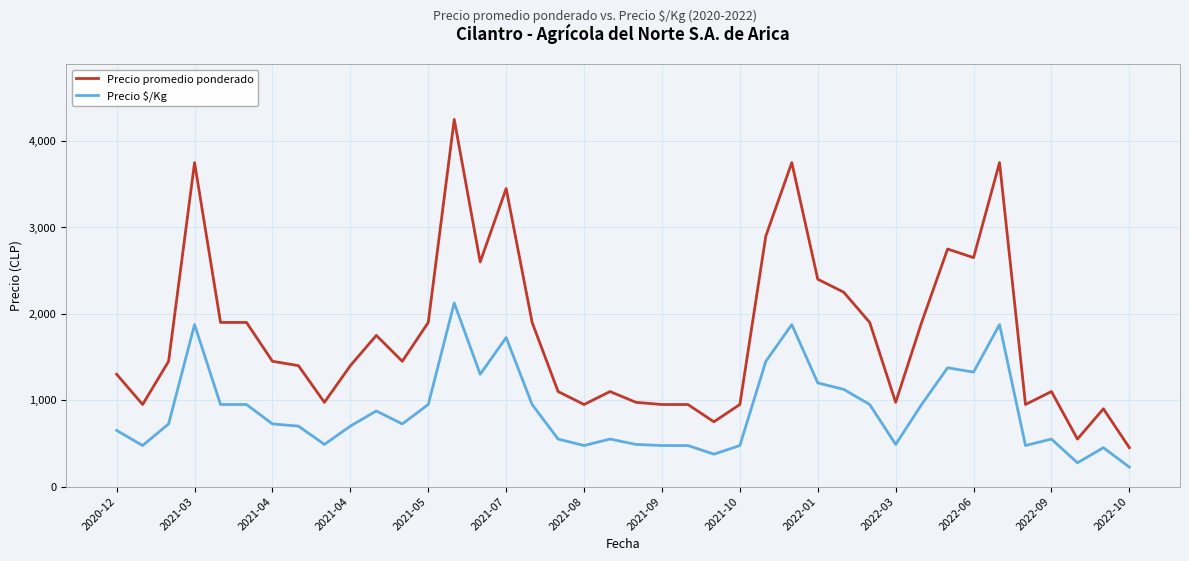

Which series has the widest spread of values?

Precio promedio ponderado